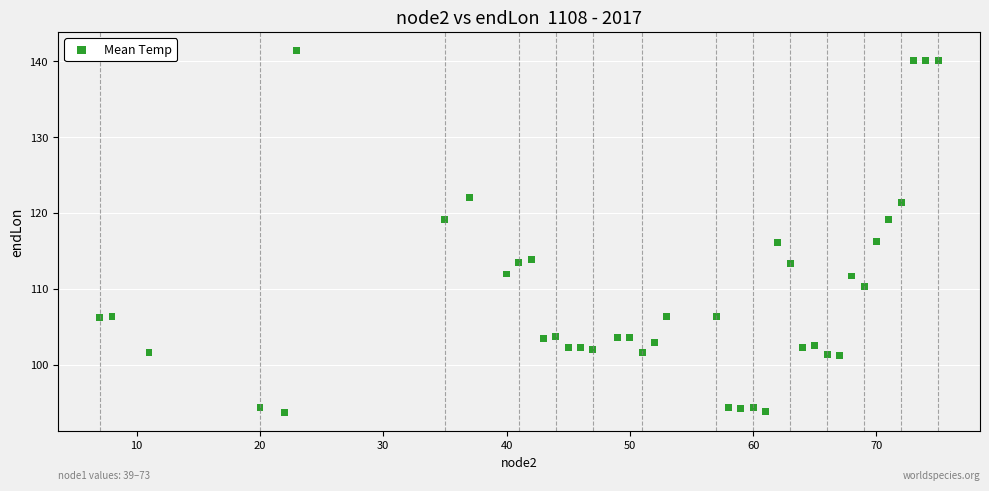

What is the range of Y values (max minus min)?

47.9